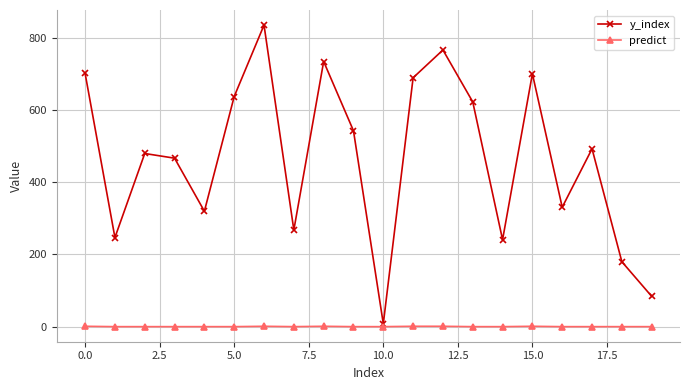

Rank the series by their average value, from lowest to highest.

predict, y_index